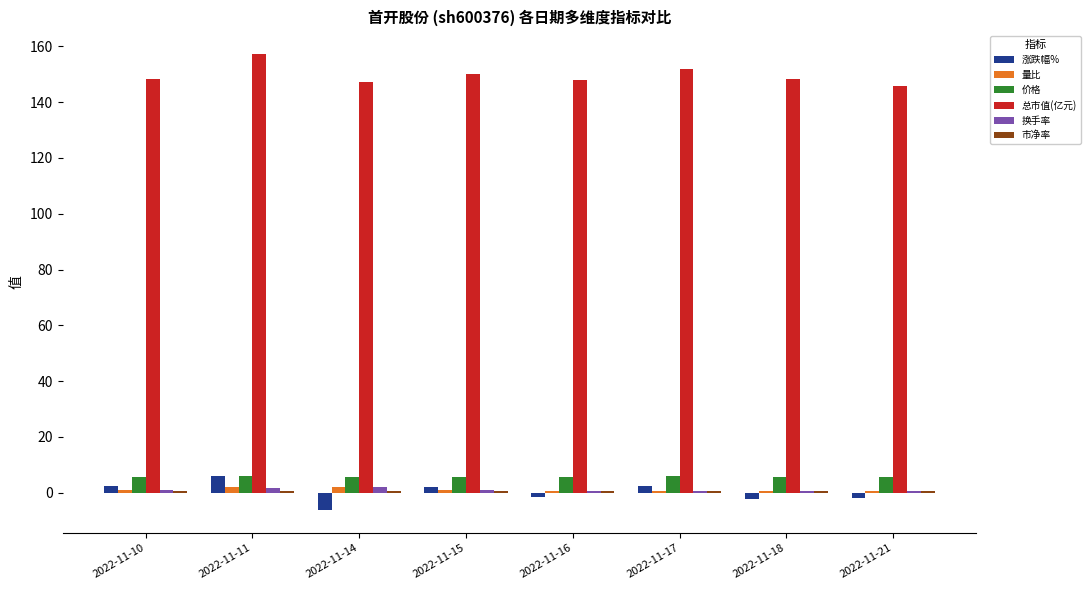

Is the value of 总市值(亿元) at 2022-11-16 greater than the value of 涨跌幅% at 2022-11-18?

Yes